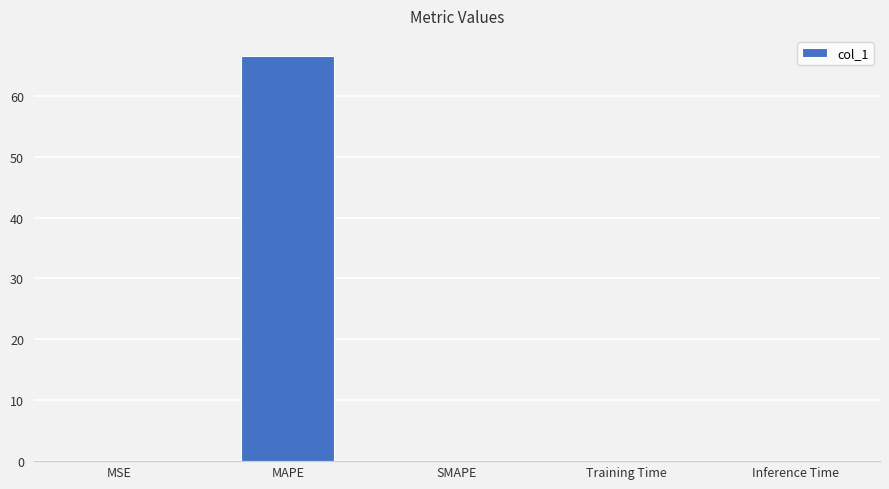

At which category does the chart reach its peak across all series?

MAPE